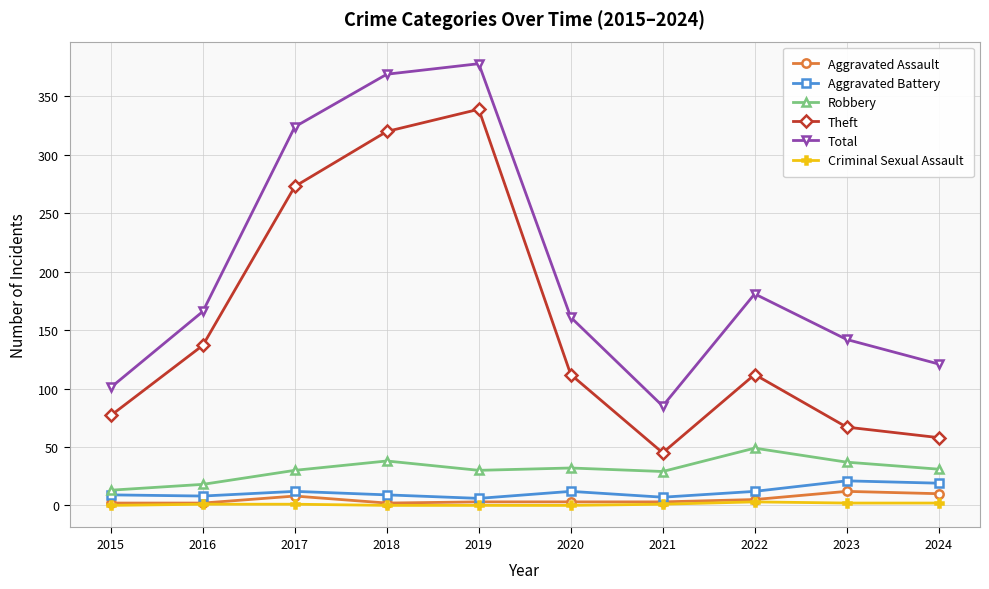

True or false: Theft and Aggravated Battery cross at least once.

False